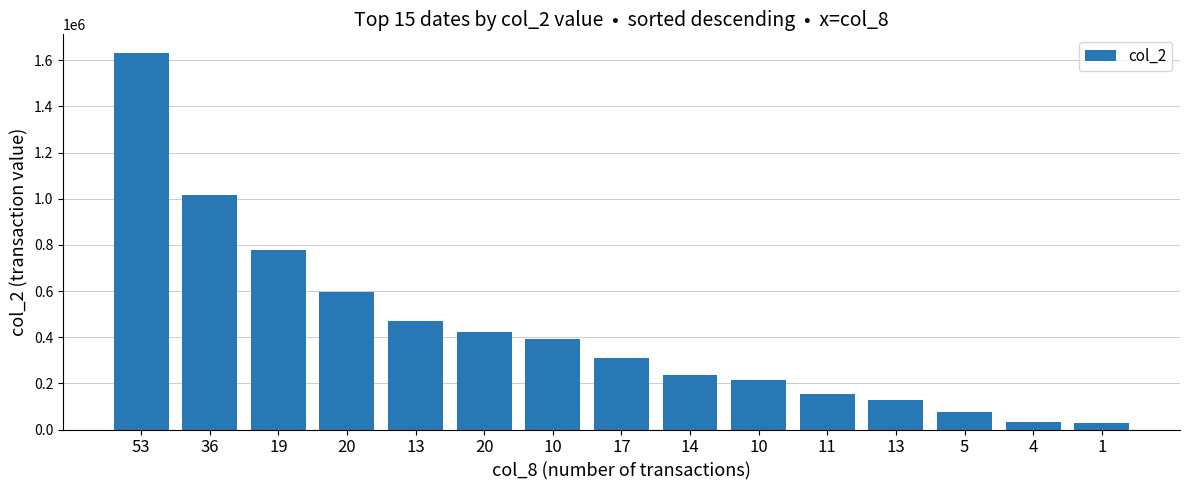

How many bars are there in total?

15